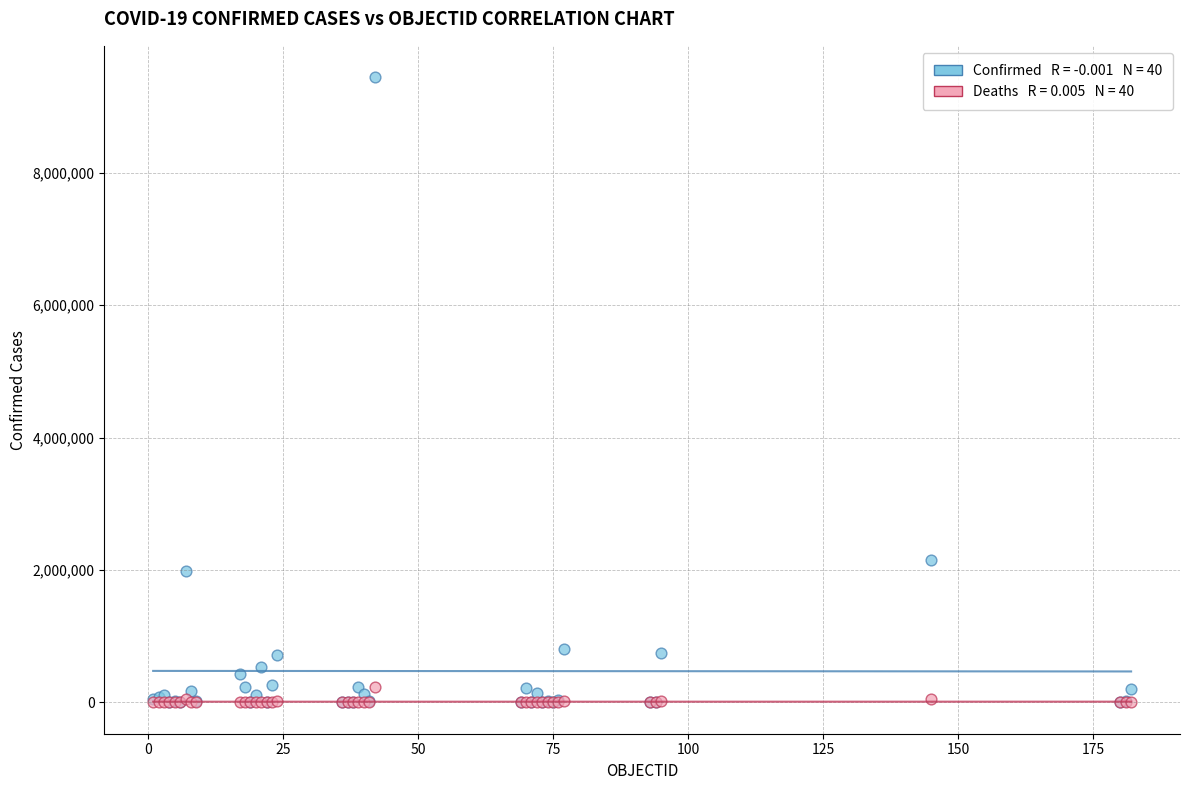

Across all series, what Y value is closest to 4723582?

2157216